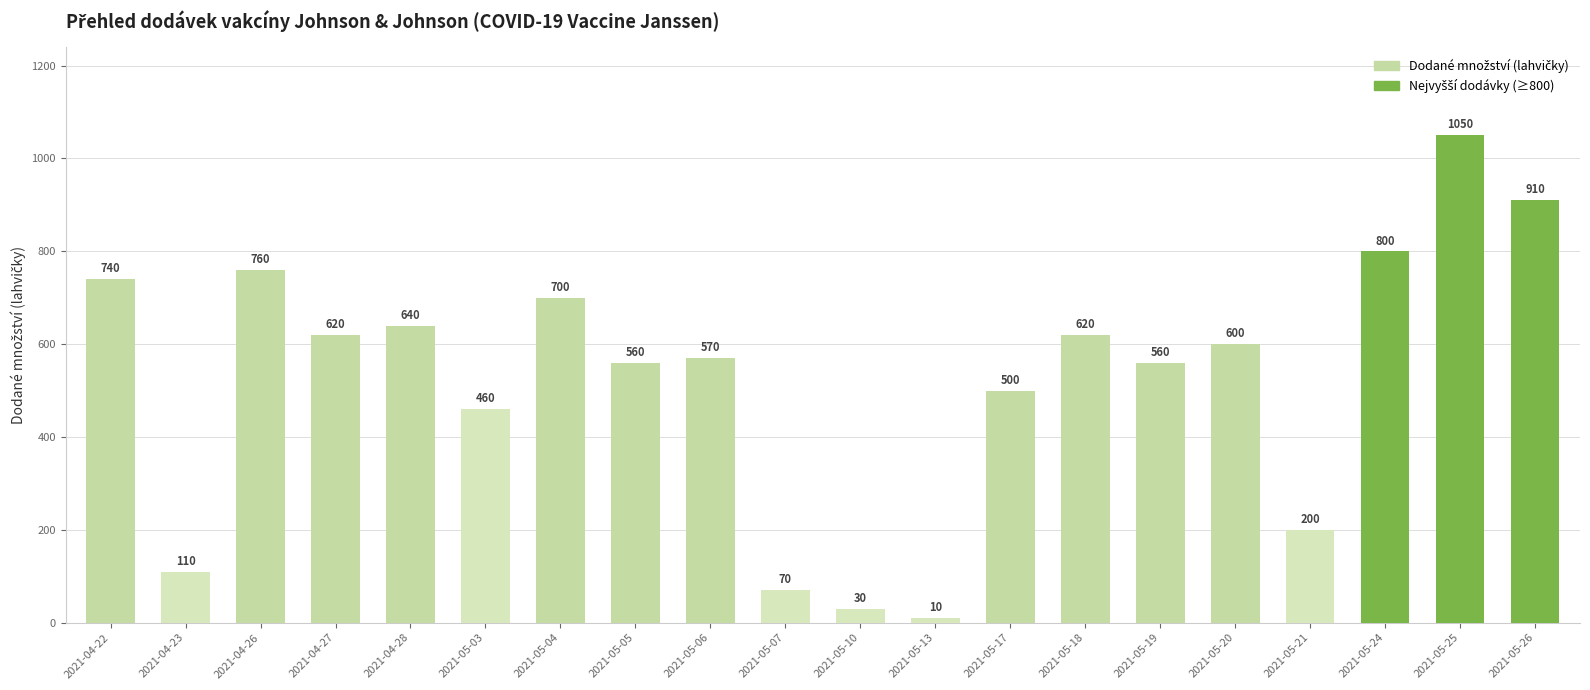

What is the smallest value displayed?

10